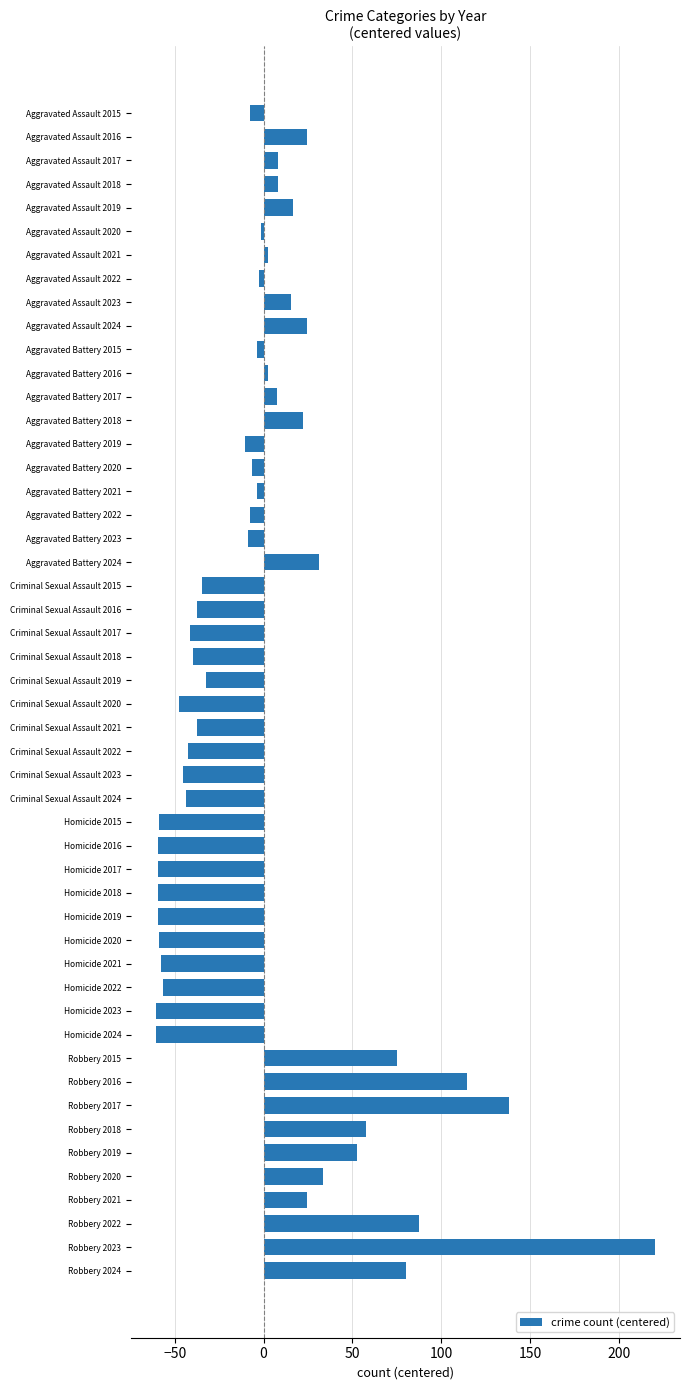

How many series are shown in this chart?

1